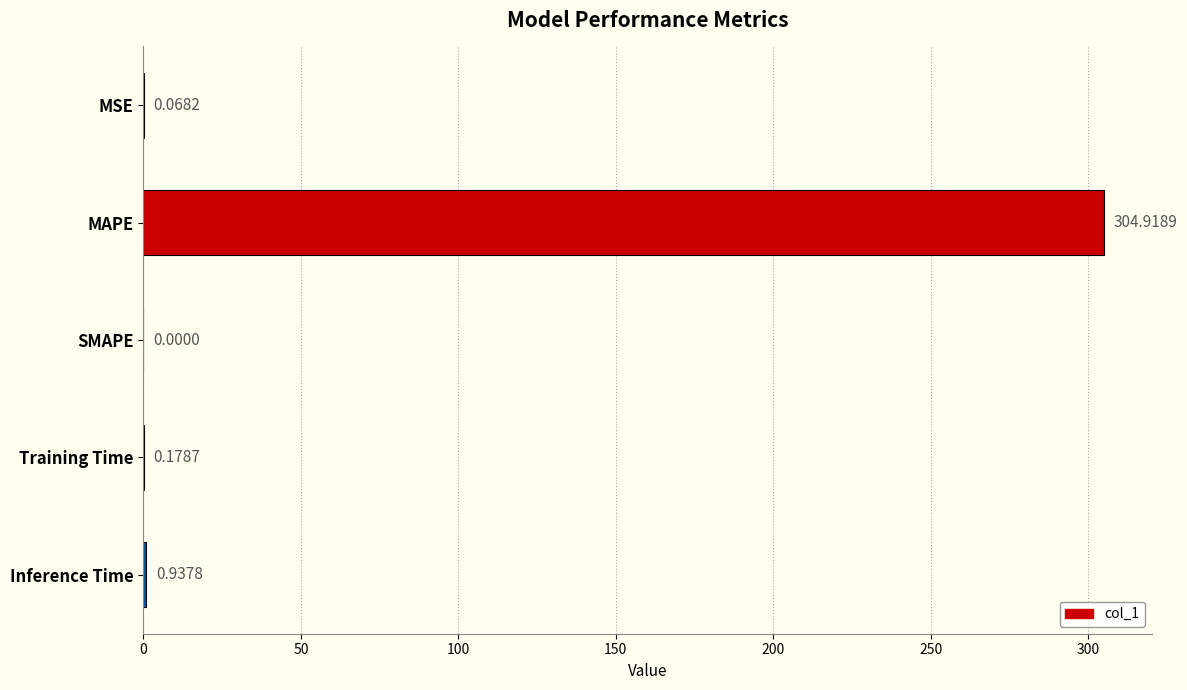

Which label corresponds to the largest value in the chart?

MAPE